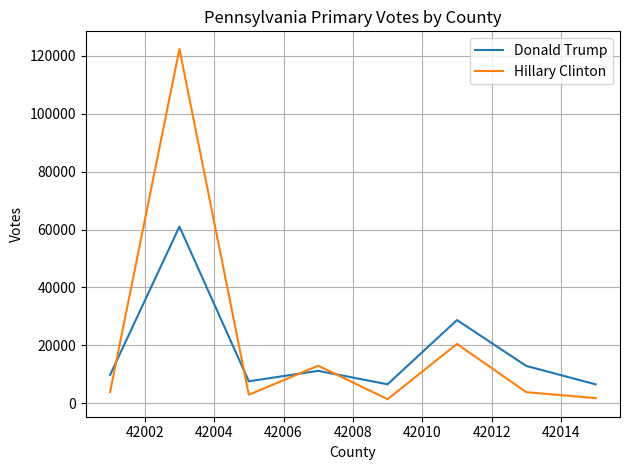

How many lines are shown in the chart?

2